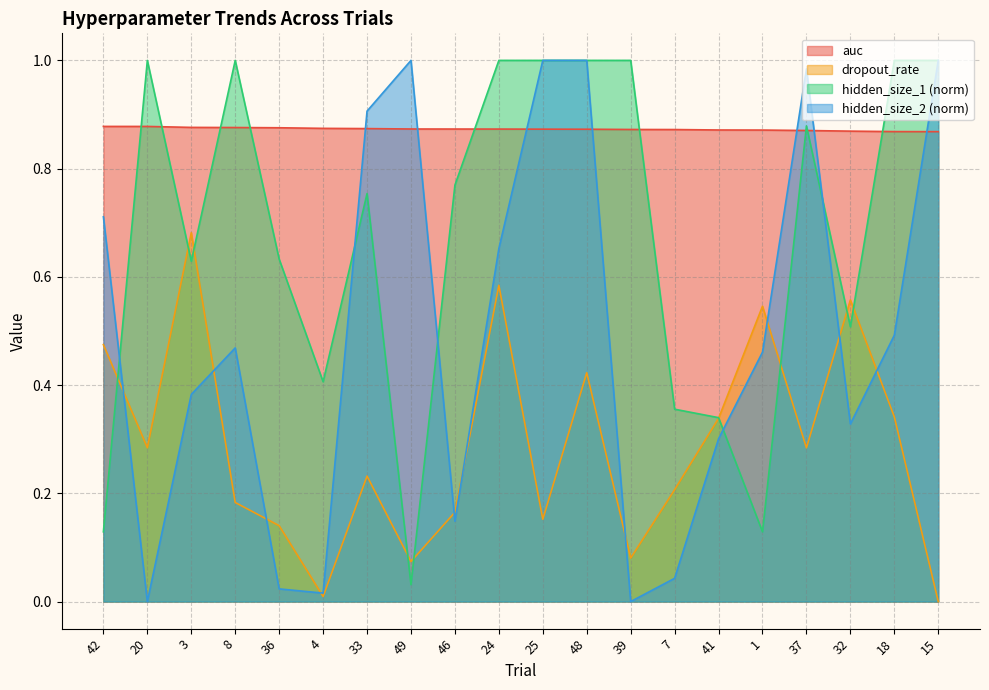

Where is dropout_rate nearest to the value 0?

15